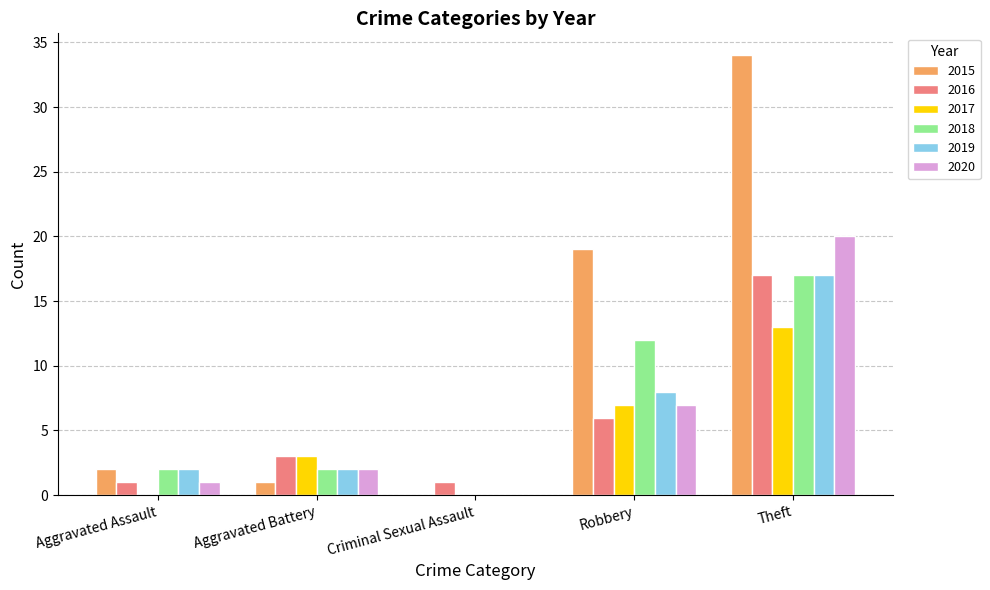

Reading right to left, what are all the values shown in this chart?

2015: Theft=34	Robbery=19	Criminal Sexual Assault=0	Aggravated Battery=1	Aggravated Assault=2
2016: Theft=17	Robbery=6	Criminal Sexual Assault=1	Aggravated Battery=3	Aggravated Assault=1
2017: Theft=13	Robbery=7	Criminal Sexual Assault=0	Aggravated Battery=3	Aggravated Assault=0
2018: Theft=17	Robbery=12	Criminal Sexual Assault=0	Aggravated Battery=2	Aggravated Assault=2
2019: Theft=17	Robbery=8	Criminal Sexual Assault=0	Aggravated Battery=2	Aggravated Assault=2
2020: Theft=20	Robbery=7	Criminal Sexual Assault=0	Aggravated Battery=2	Aggravated Assault=1